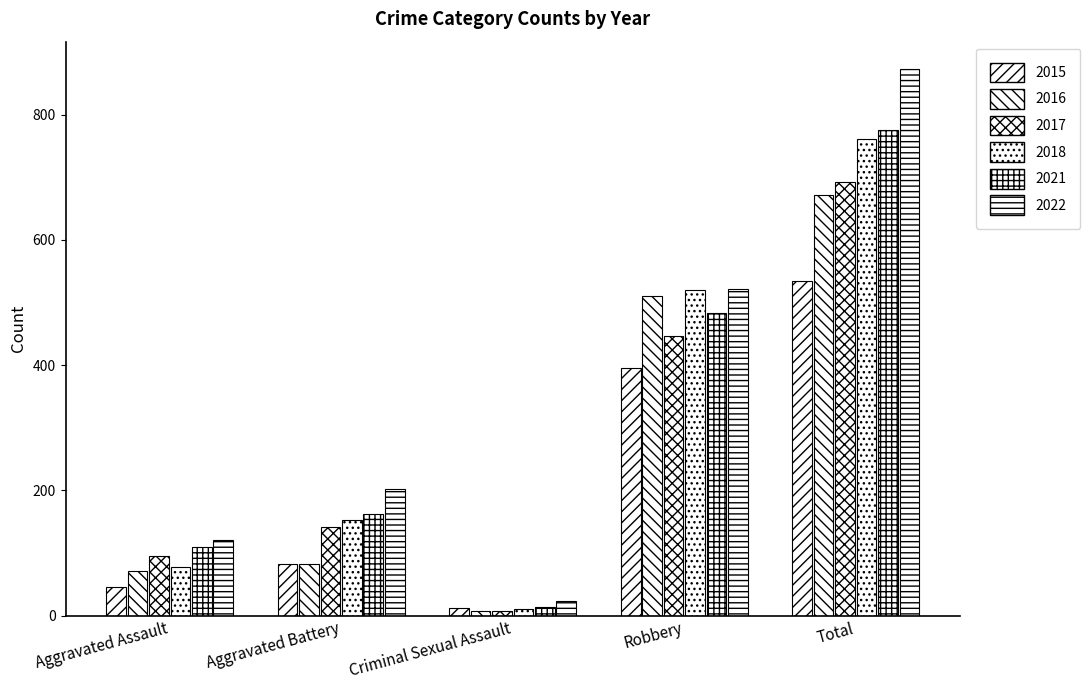

Is it true that 2018 equals 11 at Criminal Sexual Assault?

True